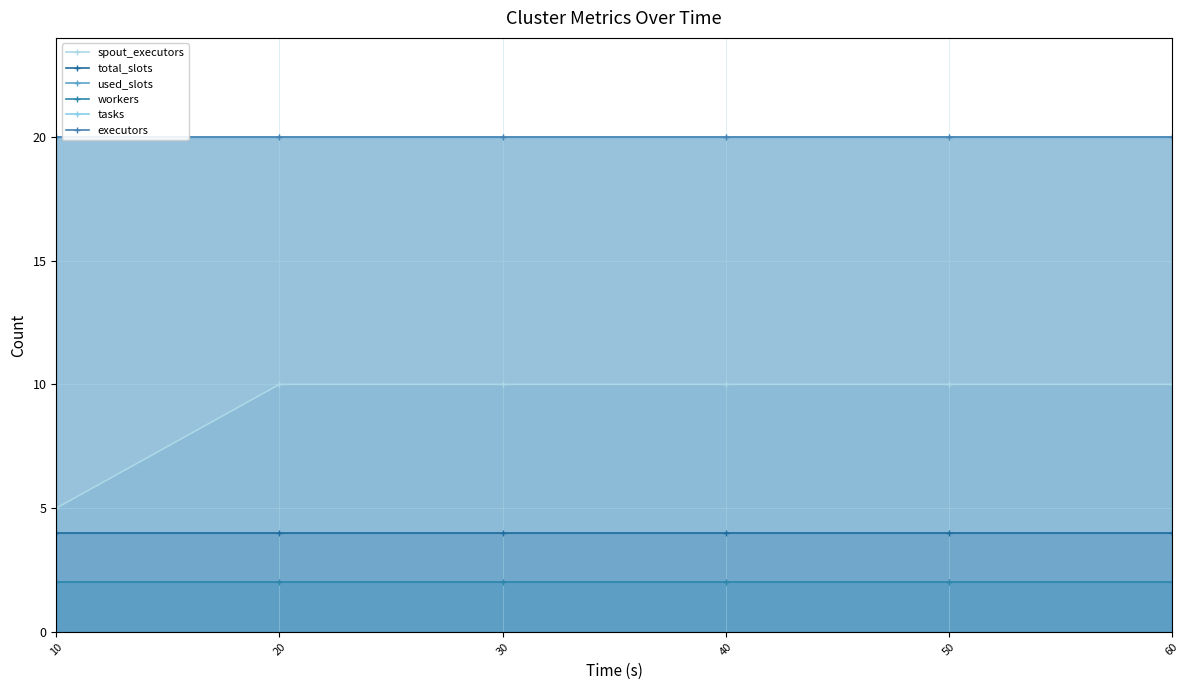

What is the sum of all workers values?

12